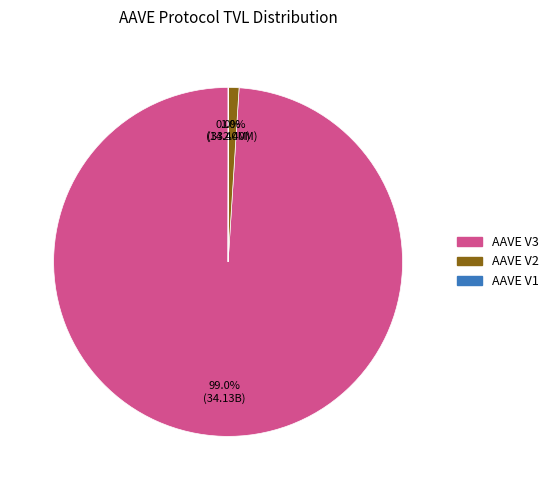

To the nearest percent, what is the difference between the largest and smallest slice percentages?

99%